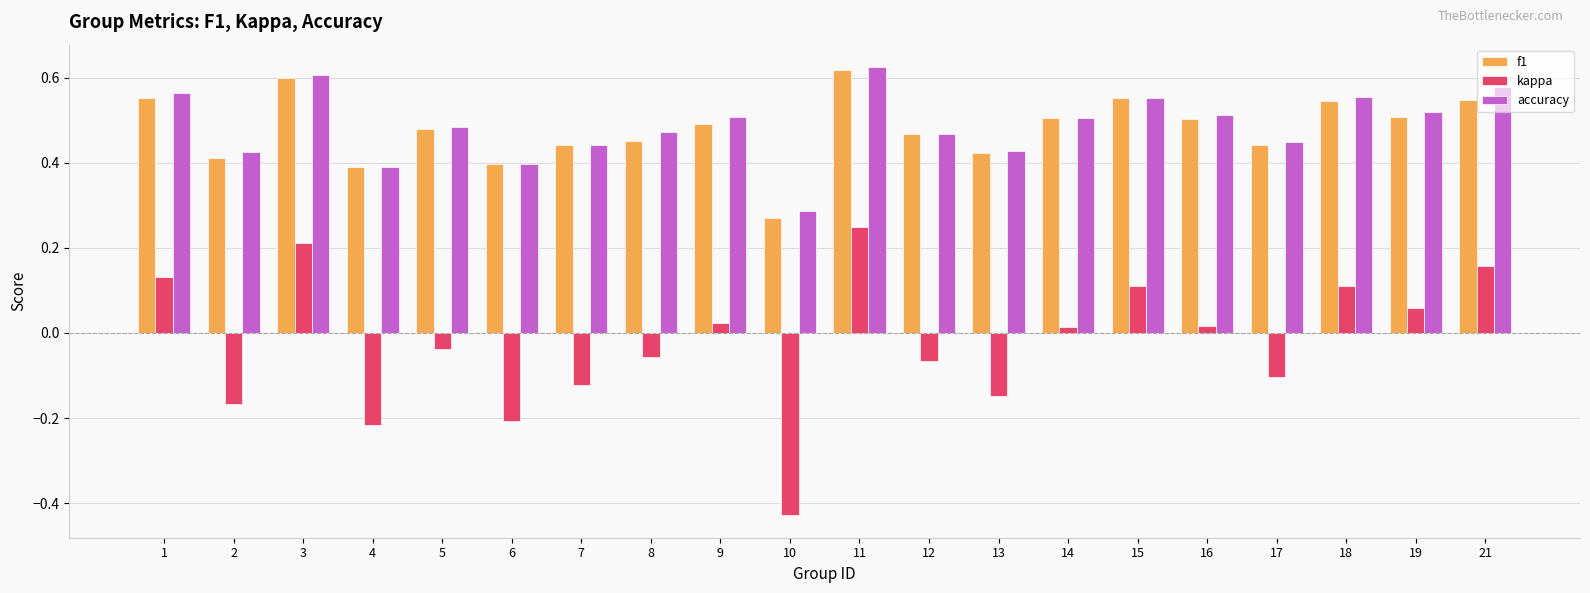

True or false: f1 has a value of 0.5 at 14.

True